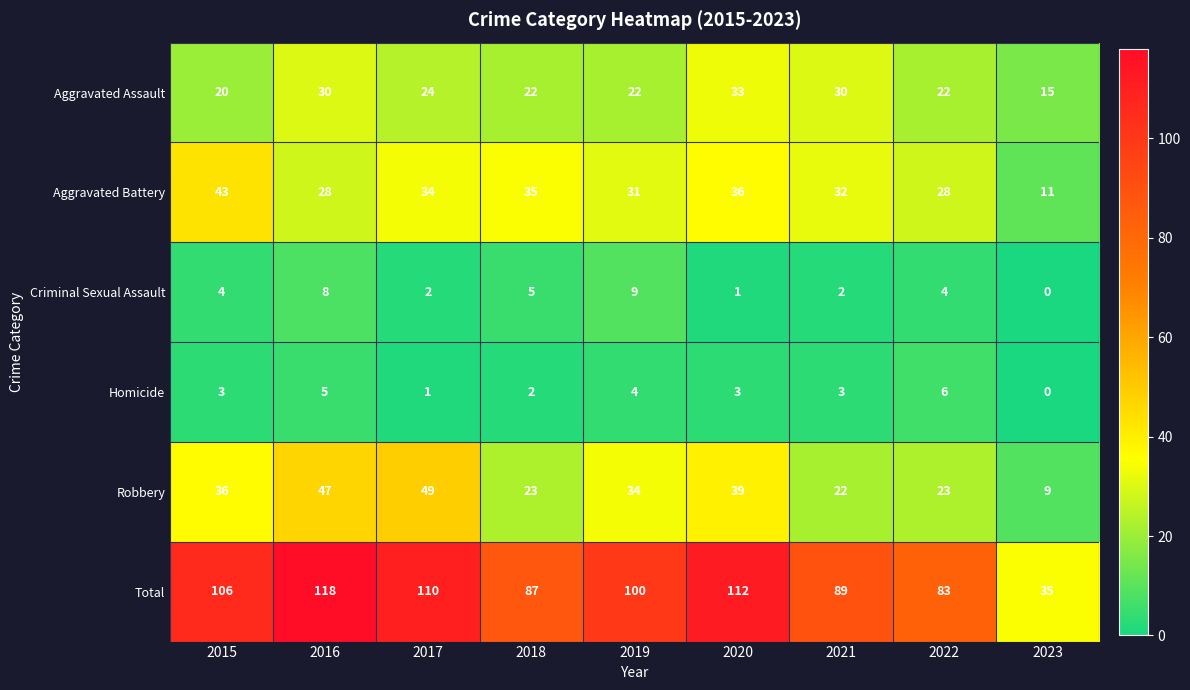

What is the sum of all Criminal Sexual Assault values?

35